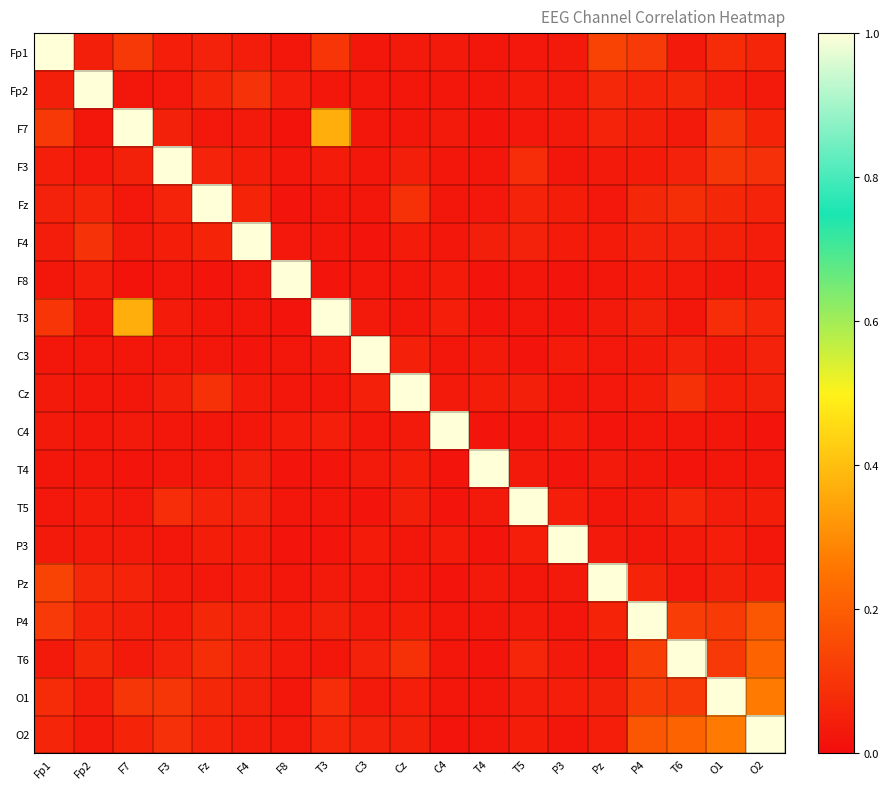

Which series has the largest total across all categories?

O2